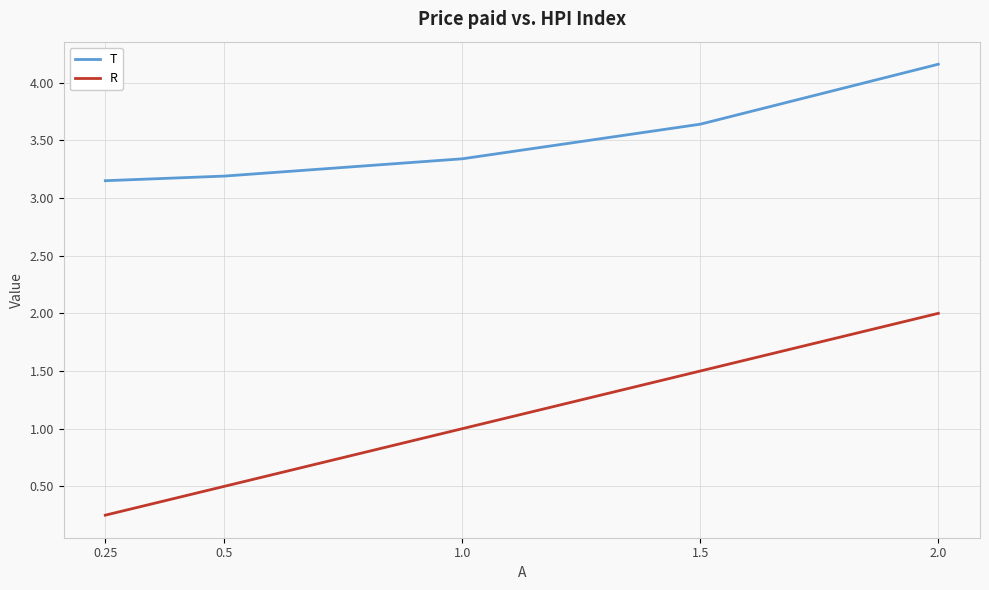

What is the difference between the highest and lowest values at 1.0?

2.3